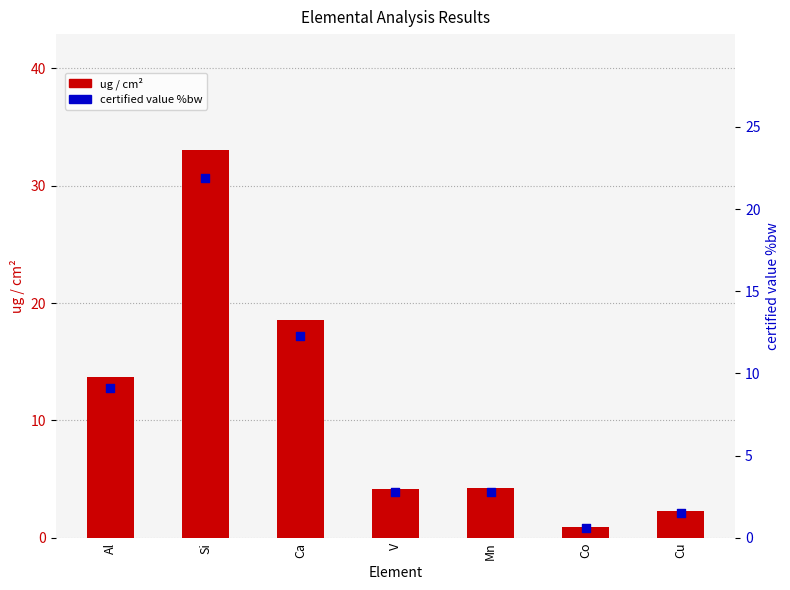

Which series reaches the minimum Y coordinate?

certified value %bw